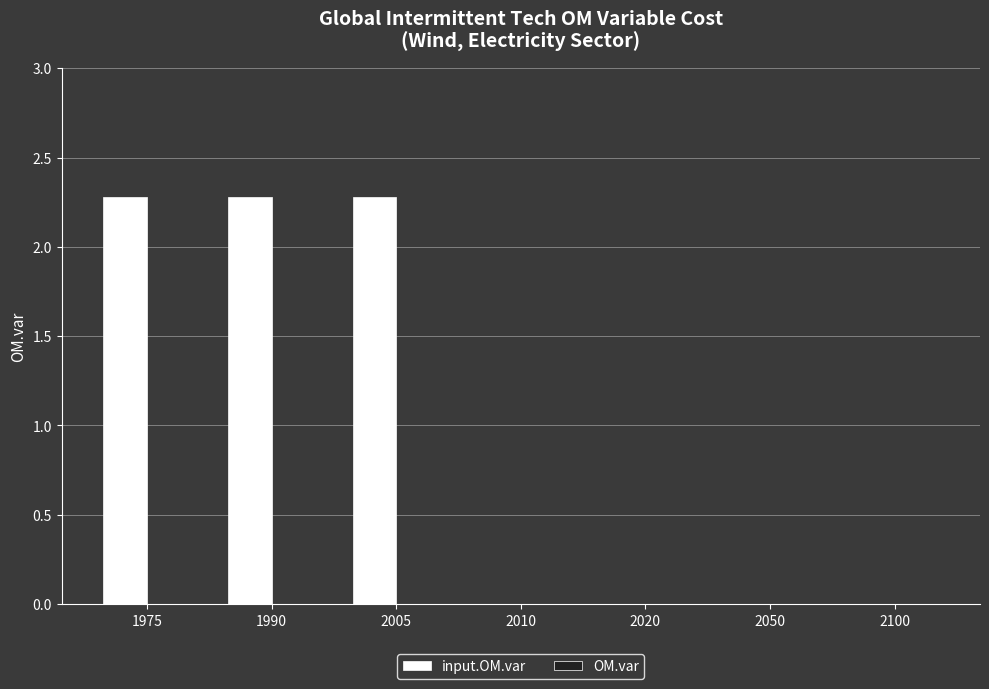

What is the change in value from 2005 to 2020?

-2.3